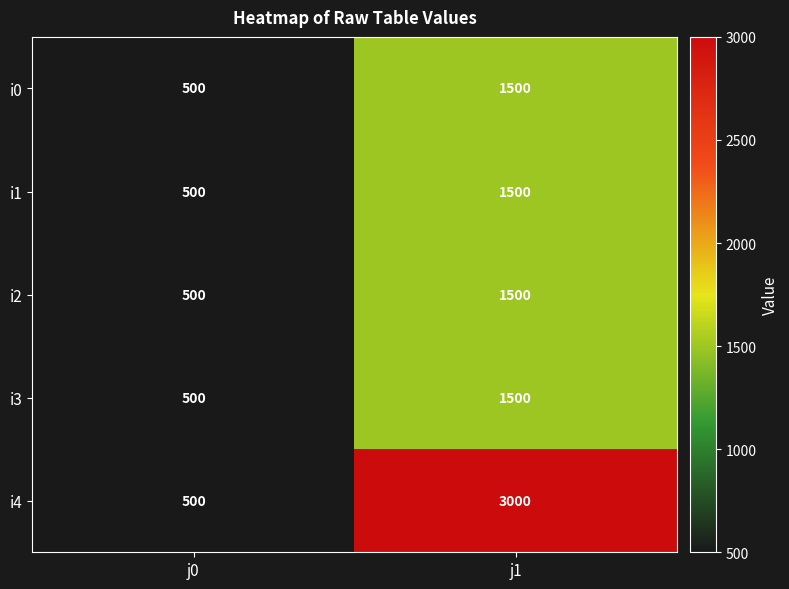

What is the difference between the i1 values at j0 and j1?

1000